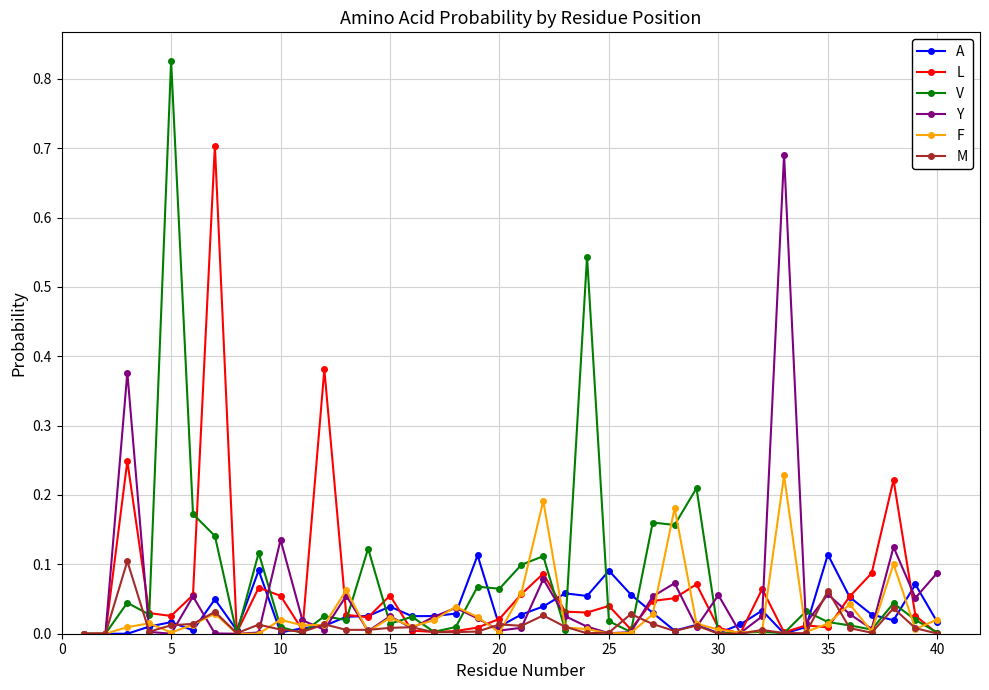

True or false: A has more than 2 points higher than both neighbors.

True